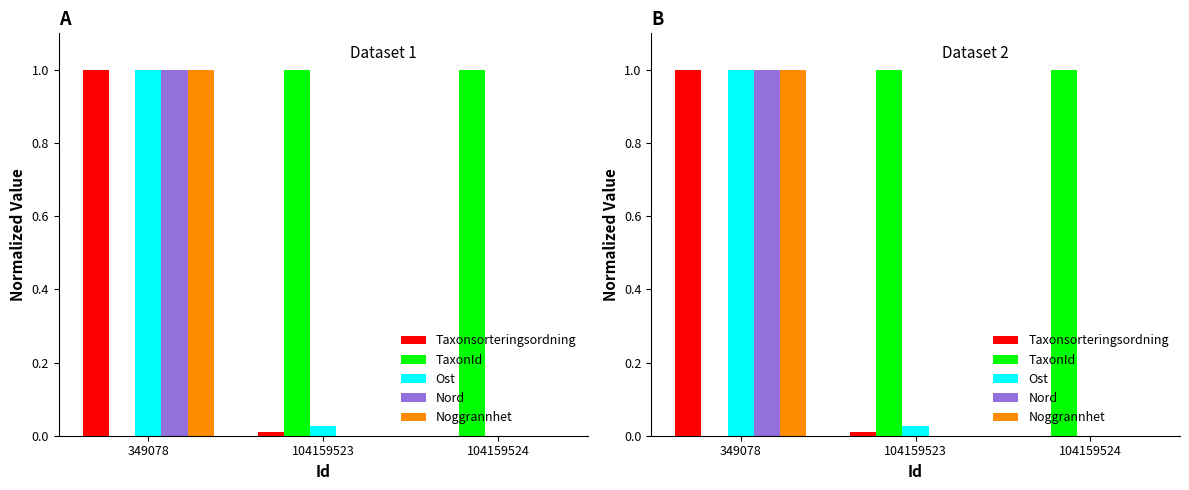

At which label does Taxonsorteringsordning reach its minimum?

104159524